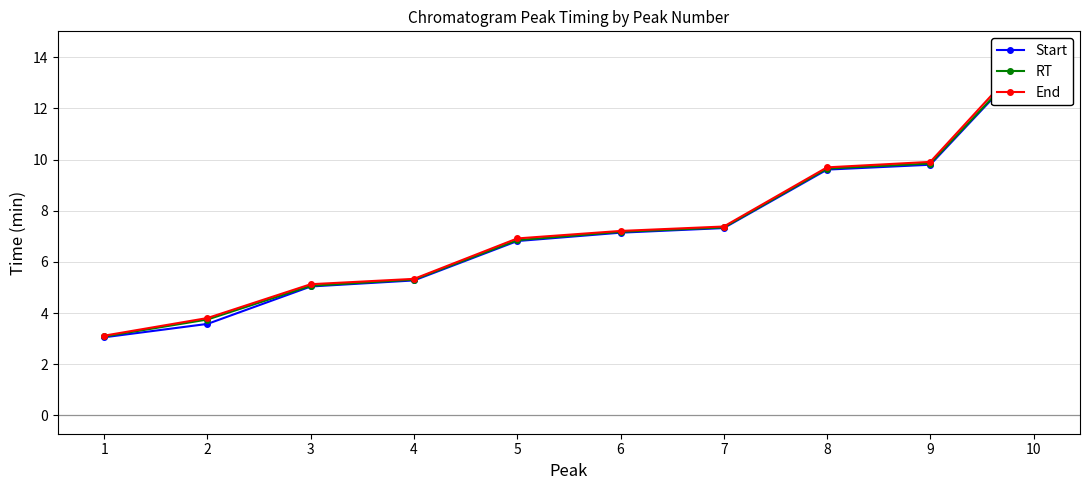

What is the highest value of the Start series?

14.1